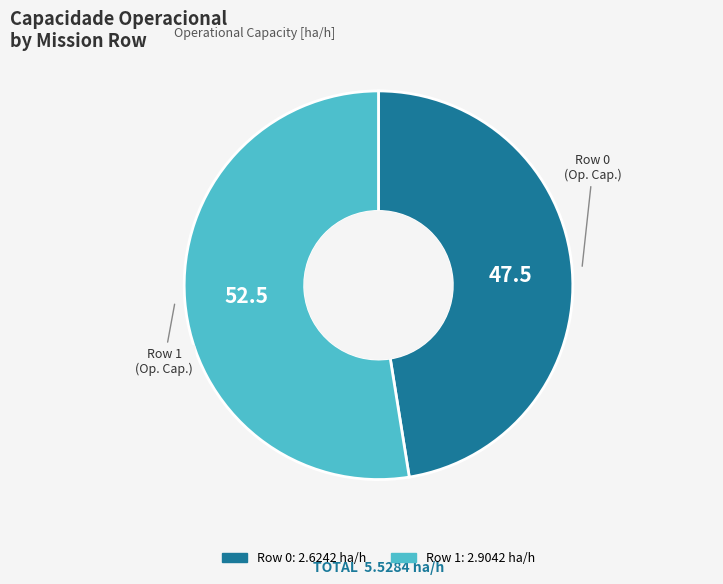

How many slices are in this pie chart?

2